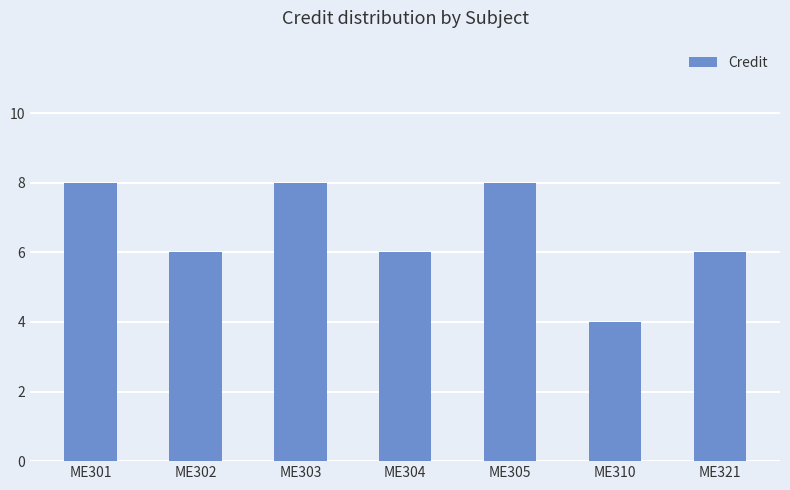

What is the minimum value shown in the chart?

4